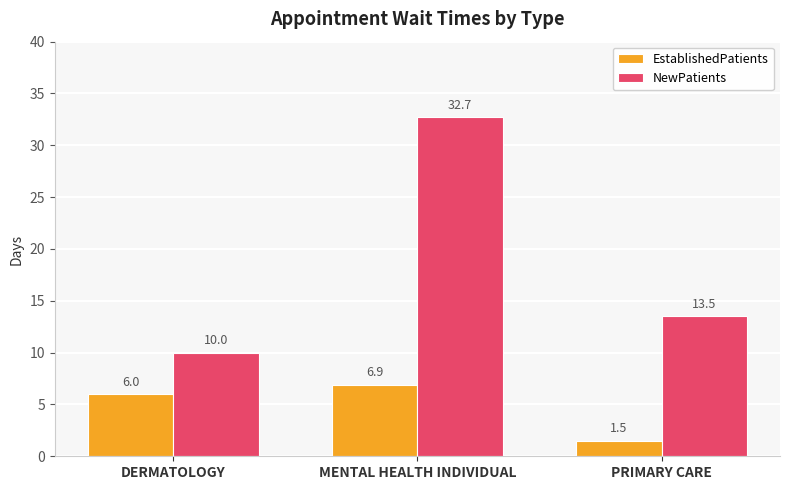

What is the label of the 2nd bar from the right?

MENTAL HEALTH INDIVIDUAL